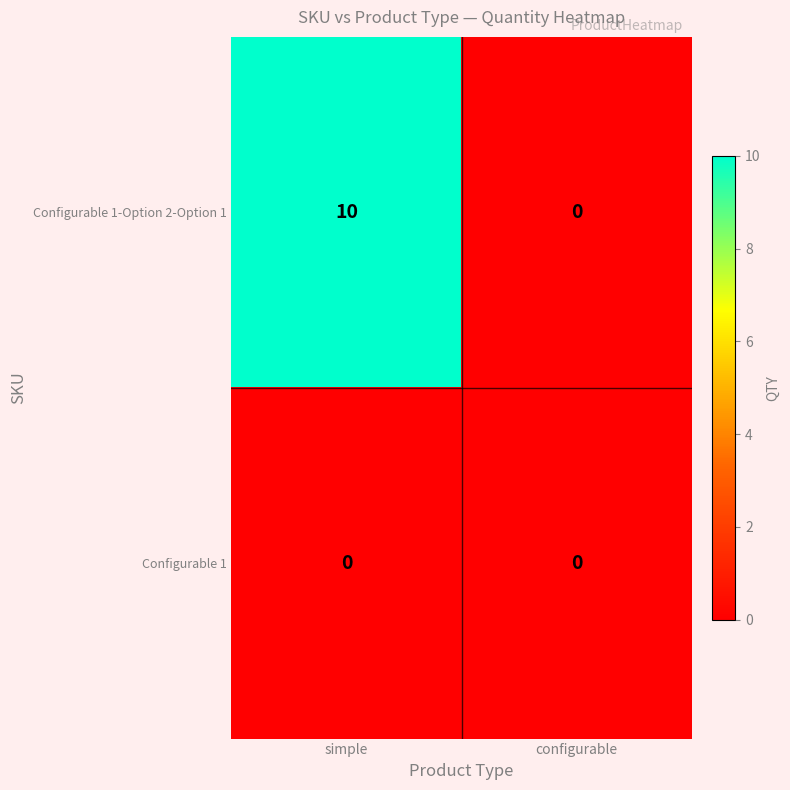

Reading left to right, list all the values displayed in this chart.

Configurable 1-Option 2-Option 1: 10	0
Configurable 1: 0	0